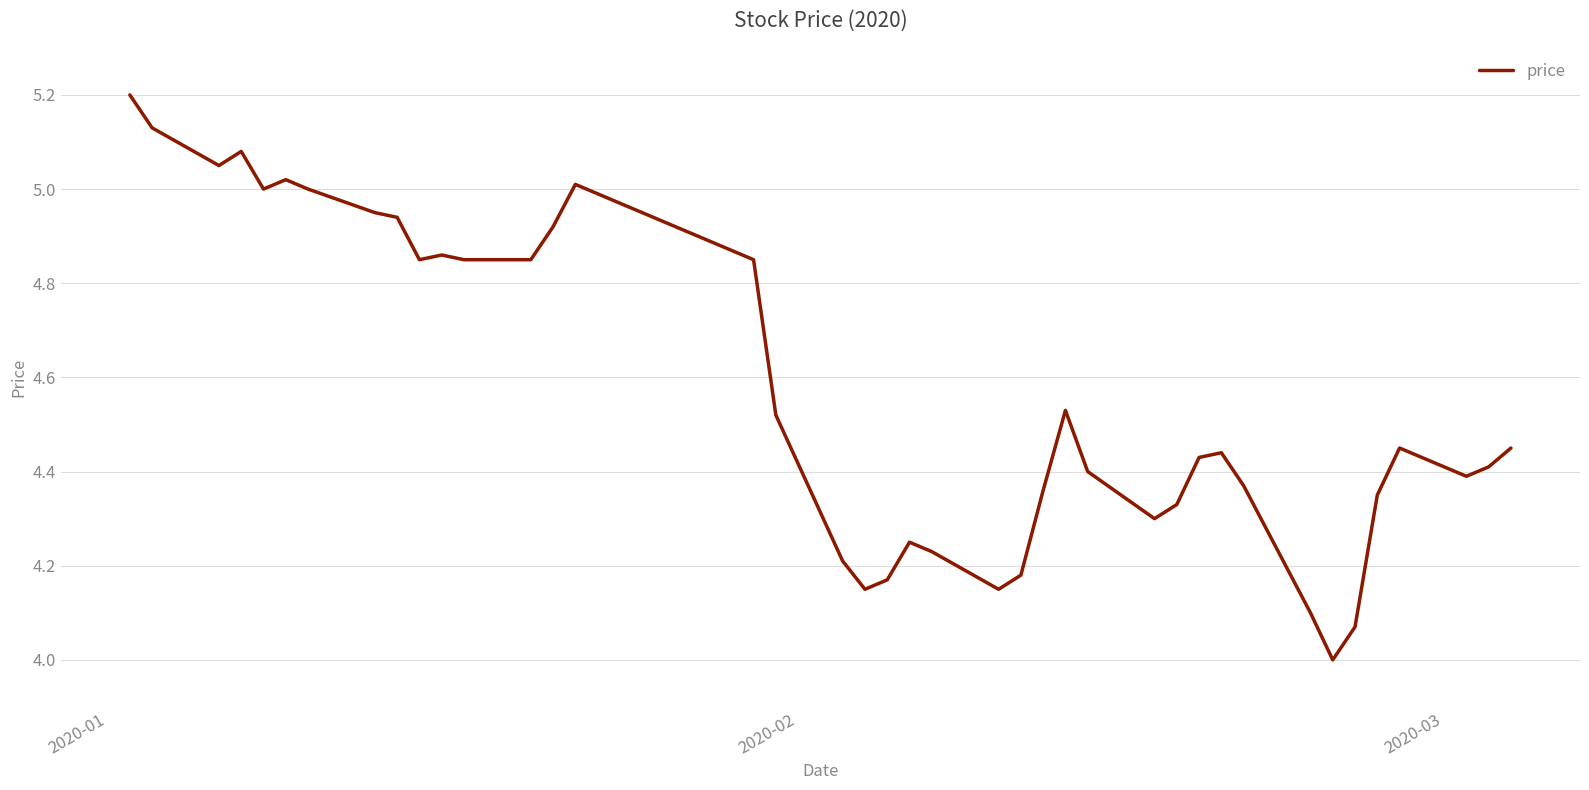

What is the smallest value displayed?

4.0